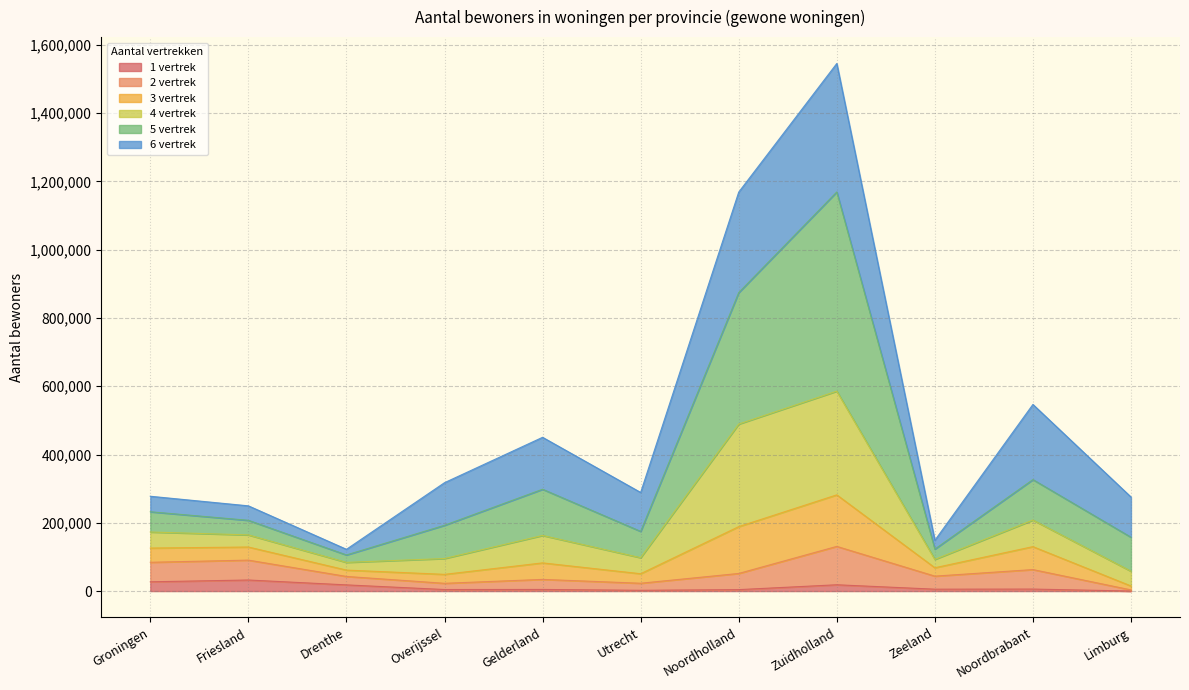

What is the value of the 1 vertrek point at the 3rd from the left?

18144